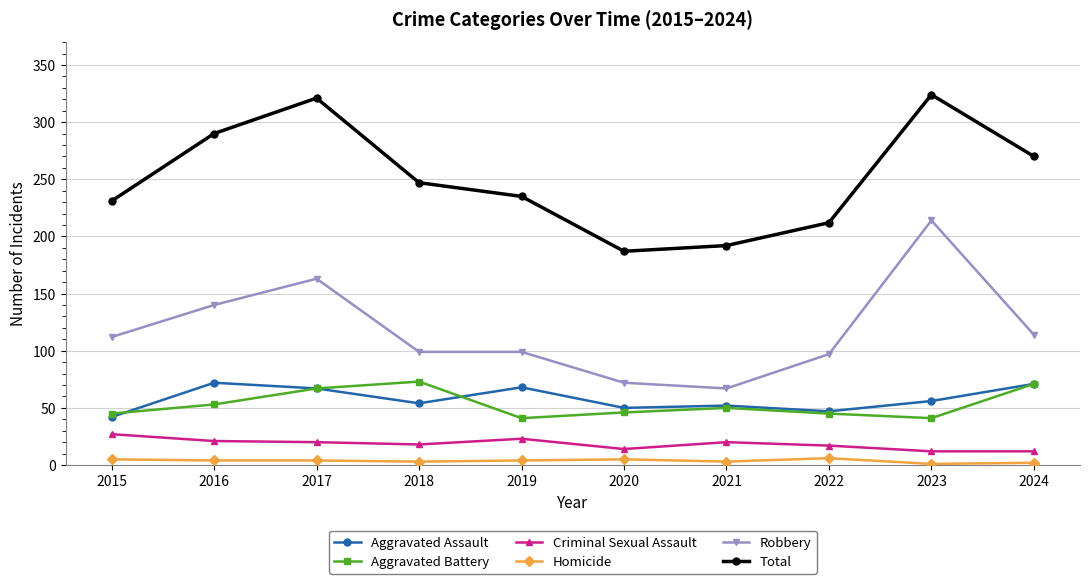

Which series has the widest spread of values?

Robbery